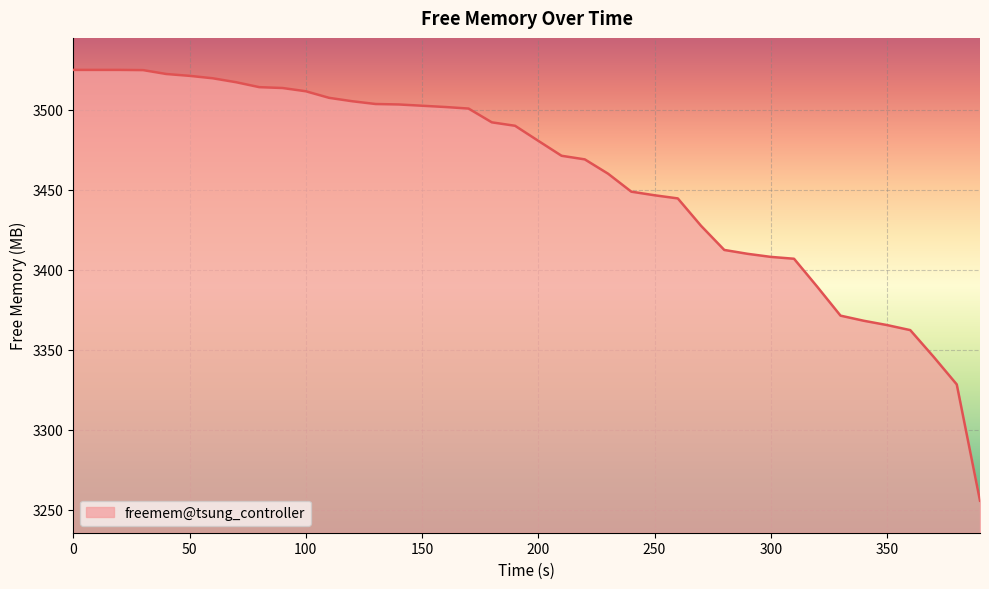

What is the minimum value shown in the chart?

3255.8